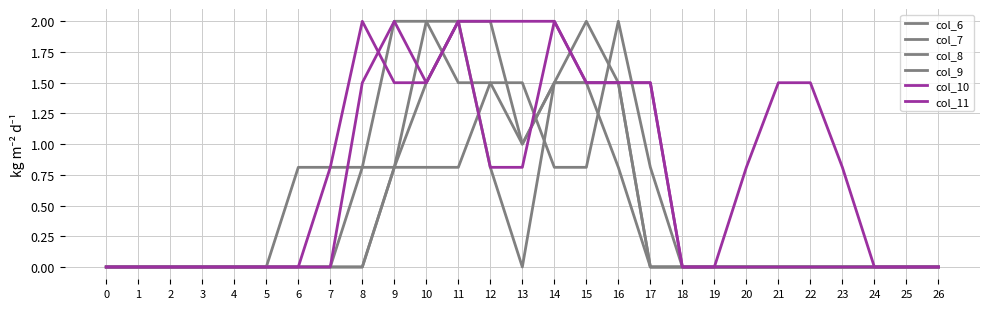

How many lines are shown in the chart?

6